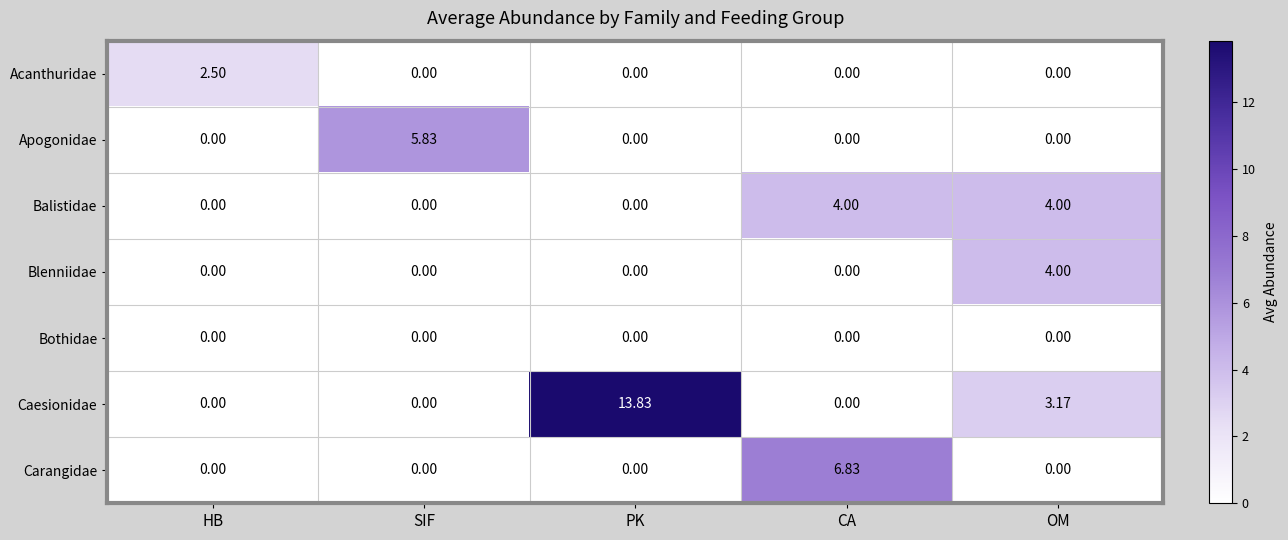

Which series has the largest total across all categories?

Caesionidae